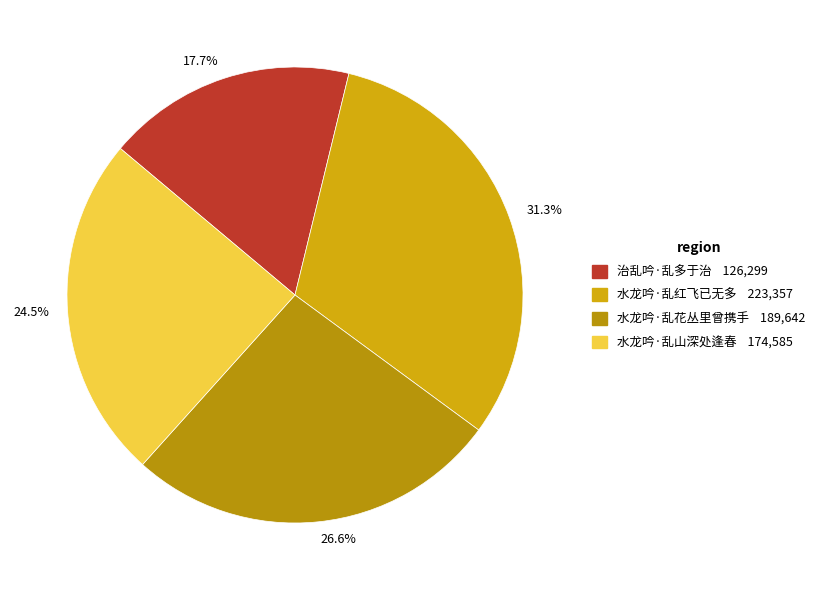

How many segments does this pie chart have?

4